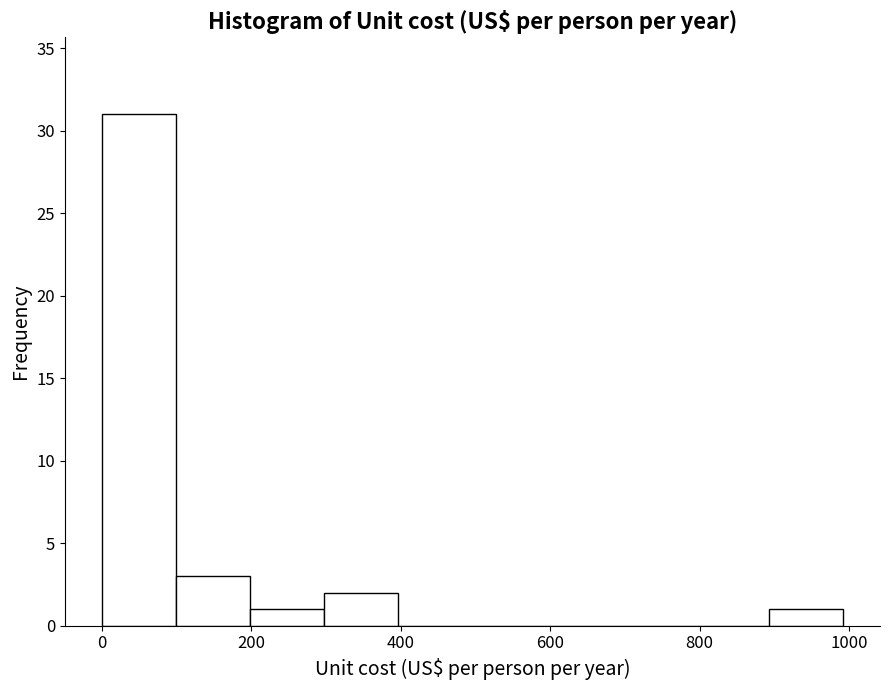

Which range on the x-axis has the tallest bar?

0 to 100